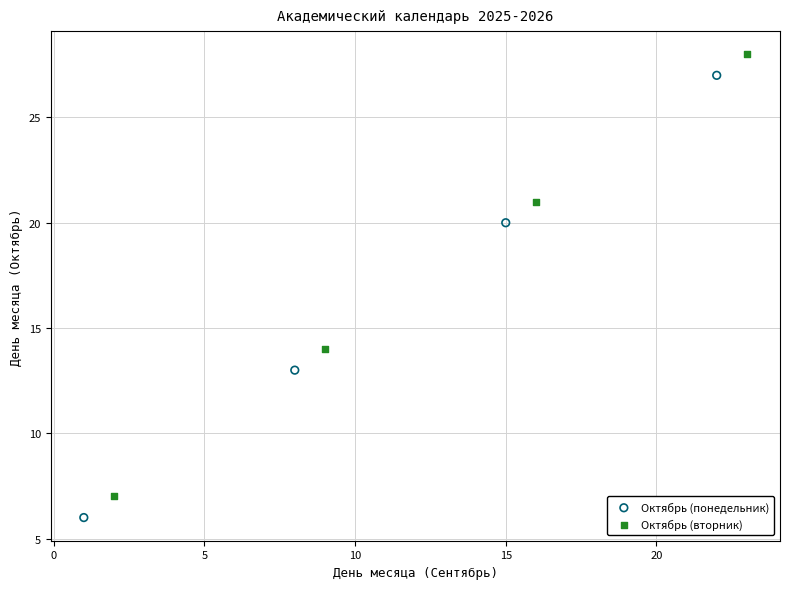

Which series contains the highest Y value?

Октябрь (вторник)